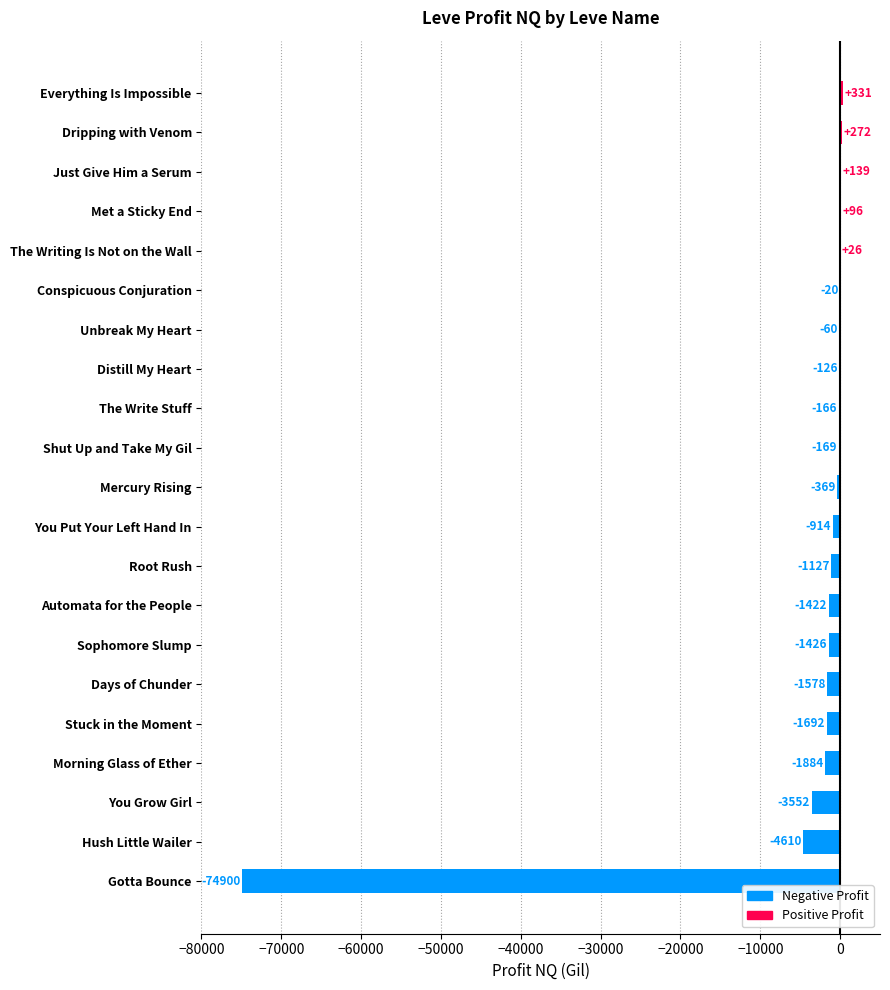

Read the value at Dripping with Venom.

272.0